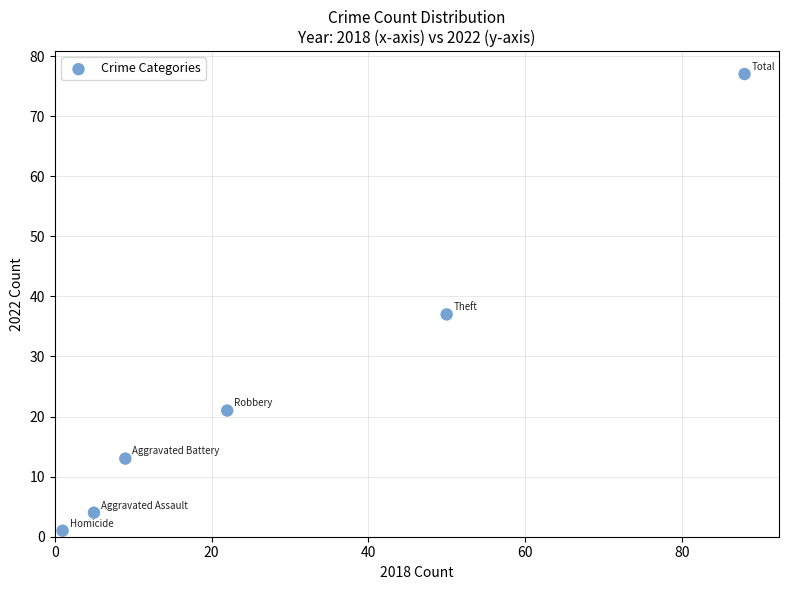

What Y value in the scatter plot is closest to 39?

37